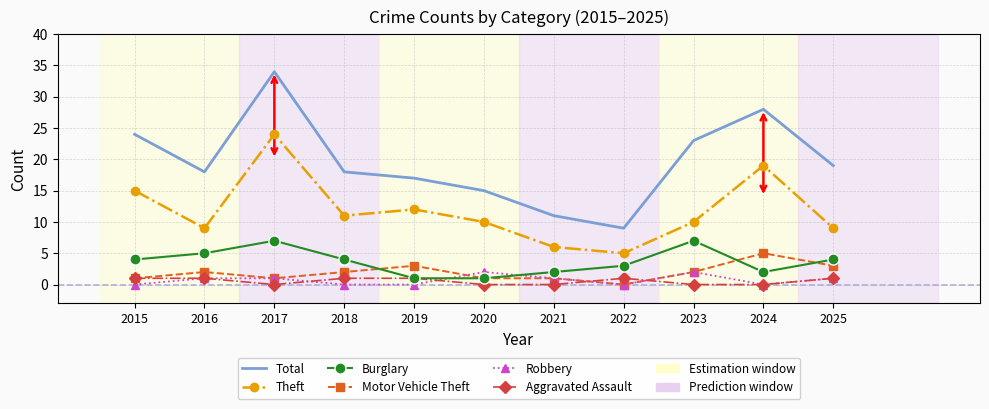

Which series has the widest spread of values?

Total